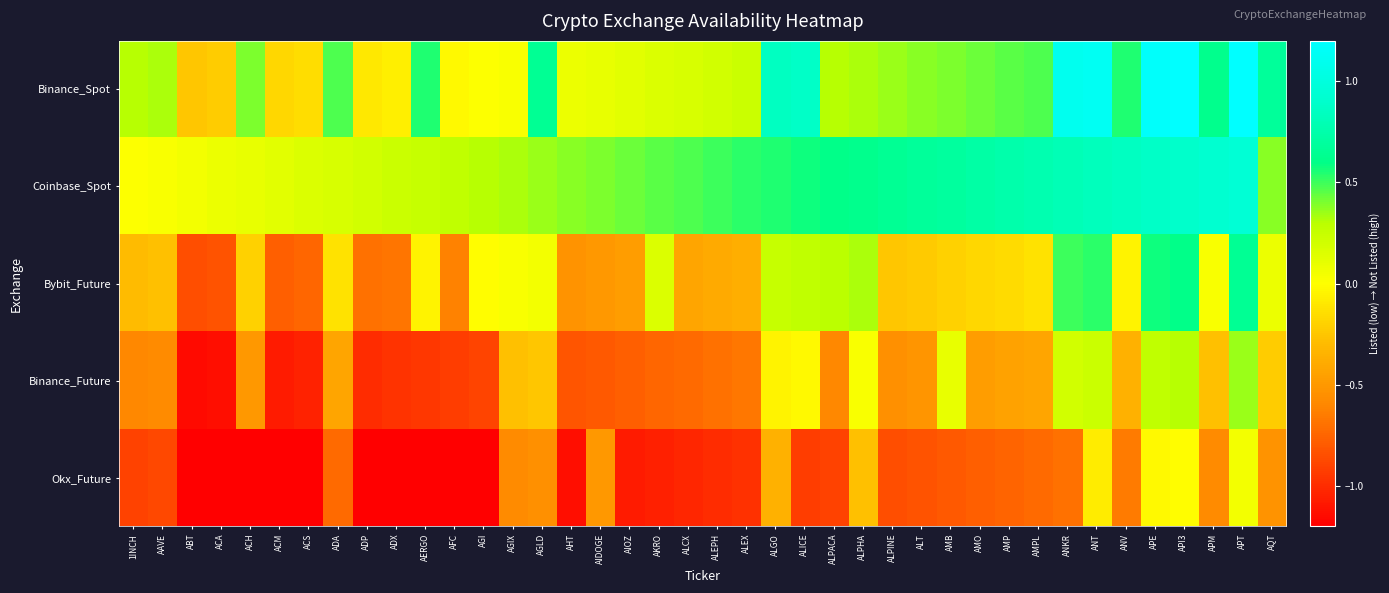

Which has a higher value, AQT or ACA?

AQT